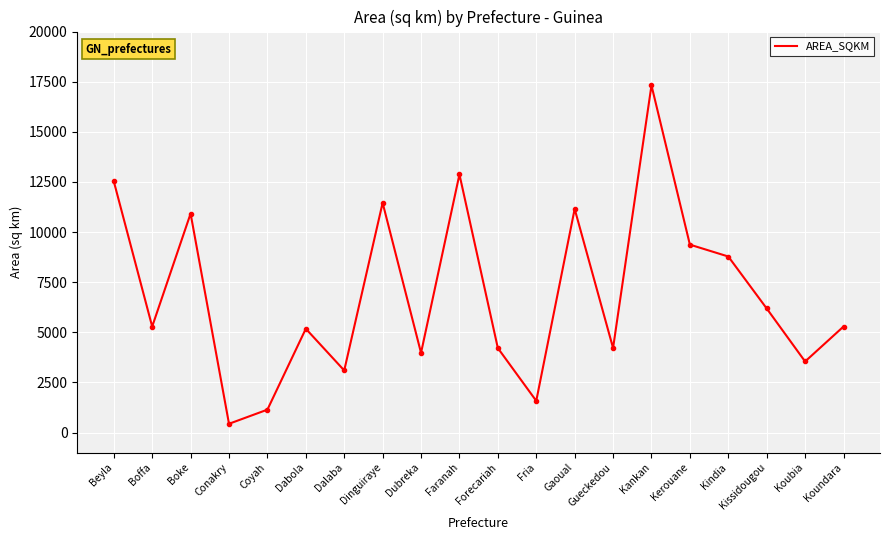

What is the change in value from Boffa to Kissidougou?

+902.2